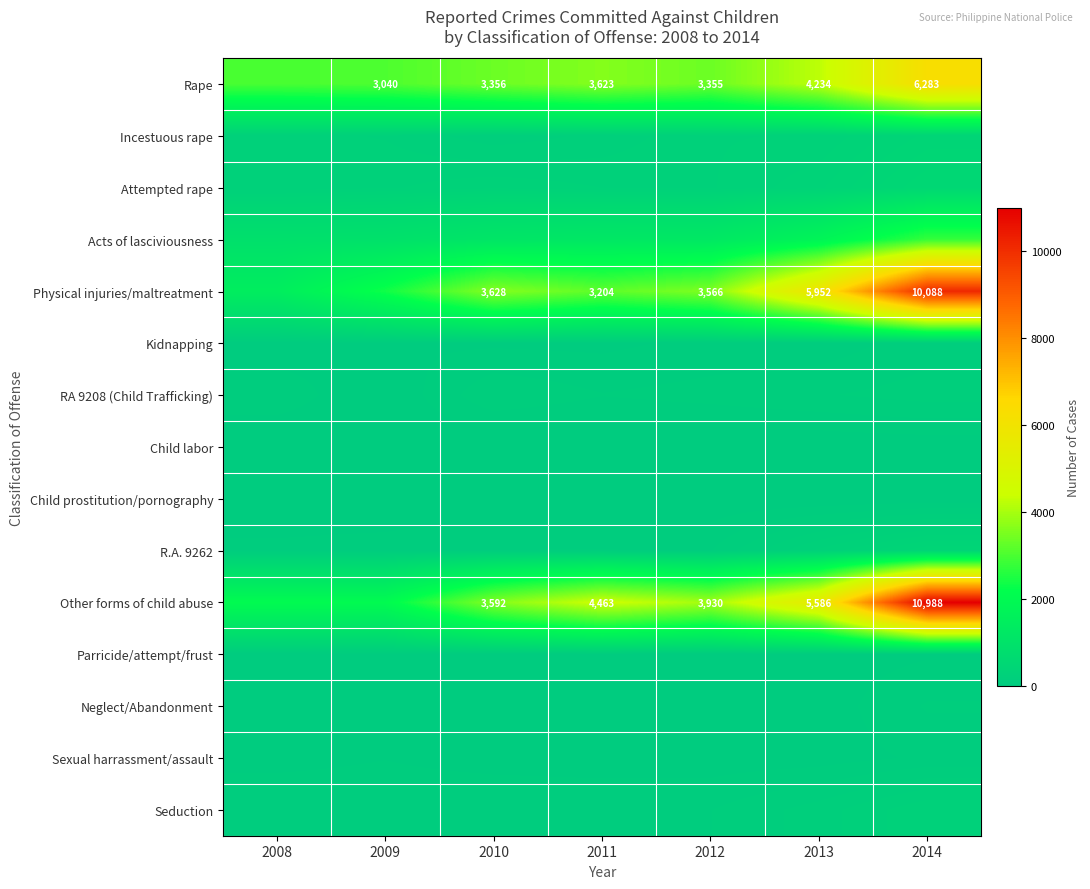

What is the sum of the Other forms of child abuse values at 2013 and 2011?

10049